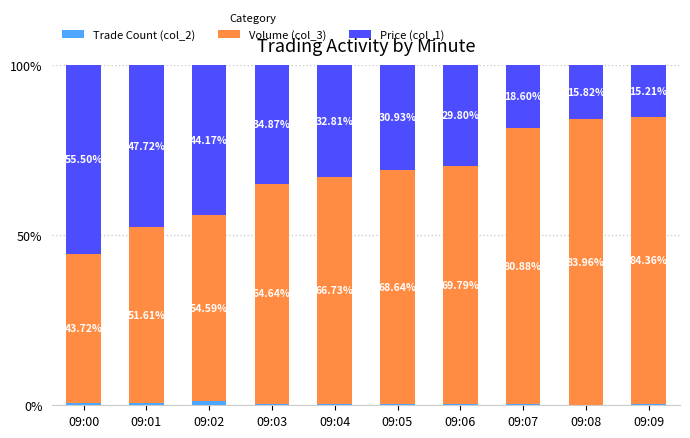

What is the total value across all series at 09:06?

100.0